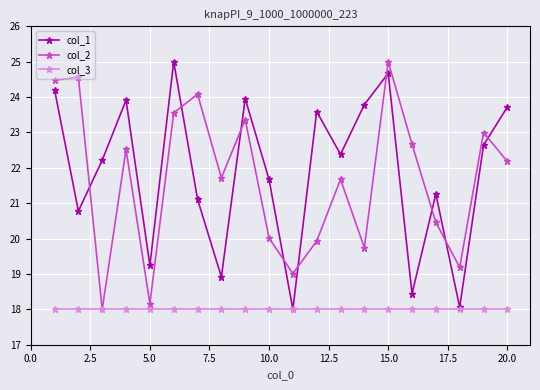

What is the minimum value shown in the chart?

18.0